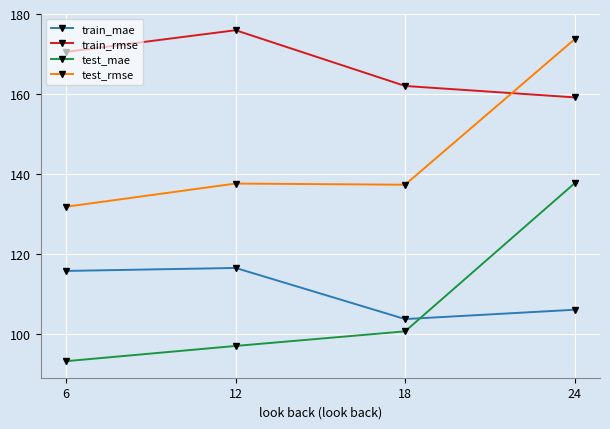

Does the chart display data point markers on the line(s)?

Yes